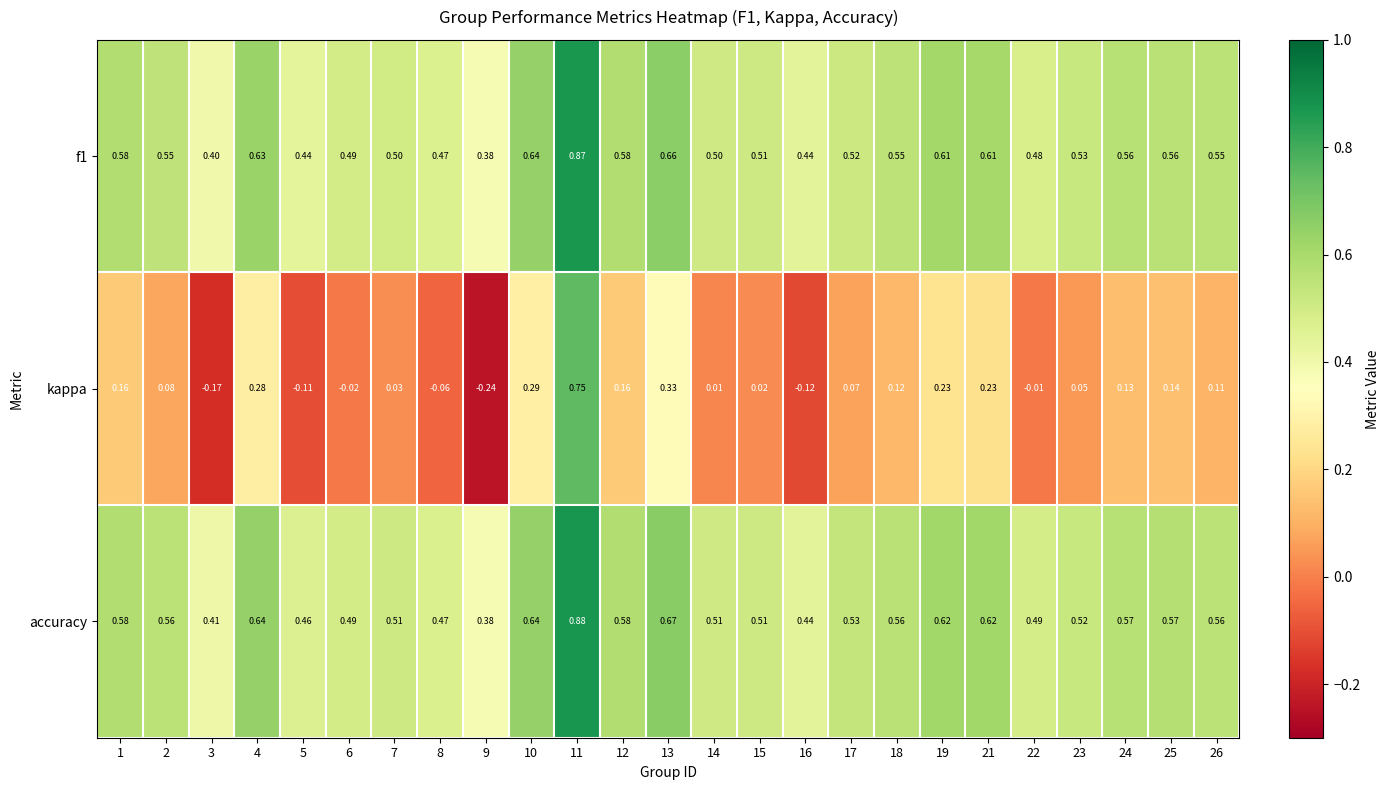

Which series has the largest total across all categories?

accuracy